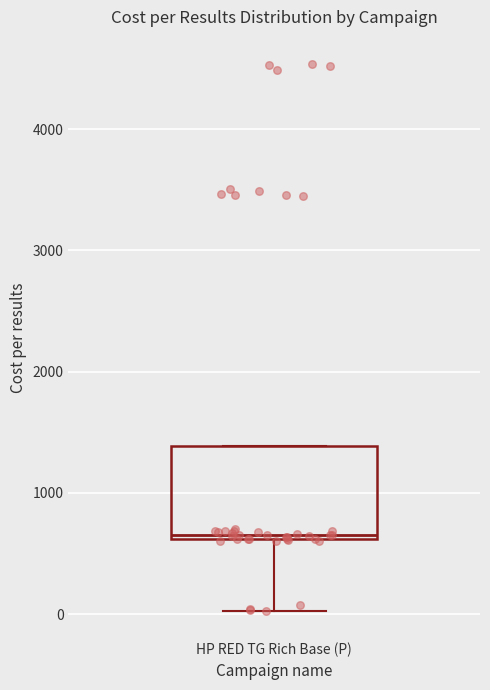

Where is the lower edge of the box for HP RED TG Rich Base (P) on the y-axis? The values are not printed on the chart, so give them approximately, as read against the axis.

600